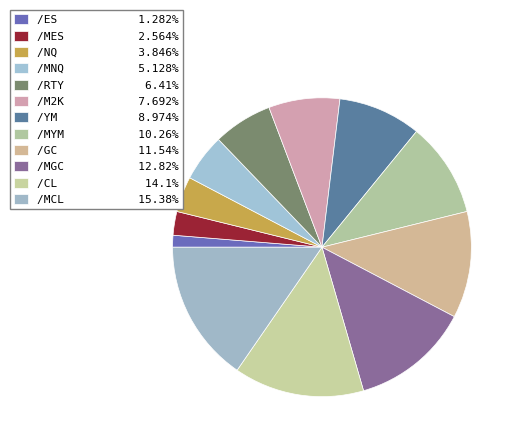

What percentage is NOT represented by /ES?

98.7%